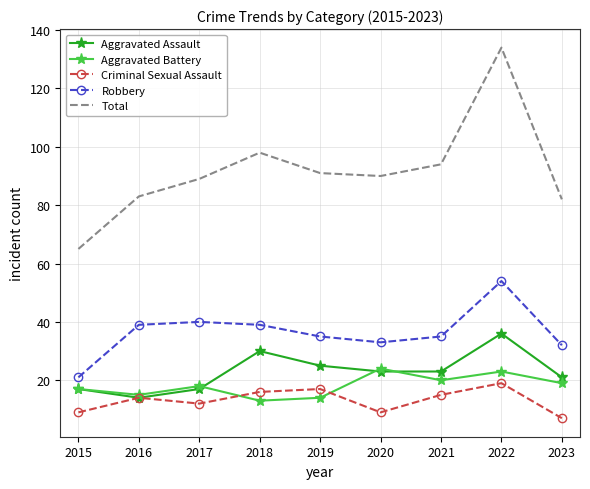

What is the difference between the second highest and second lowest values in the Criminal Sexual Assault series?

8